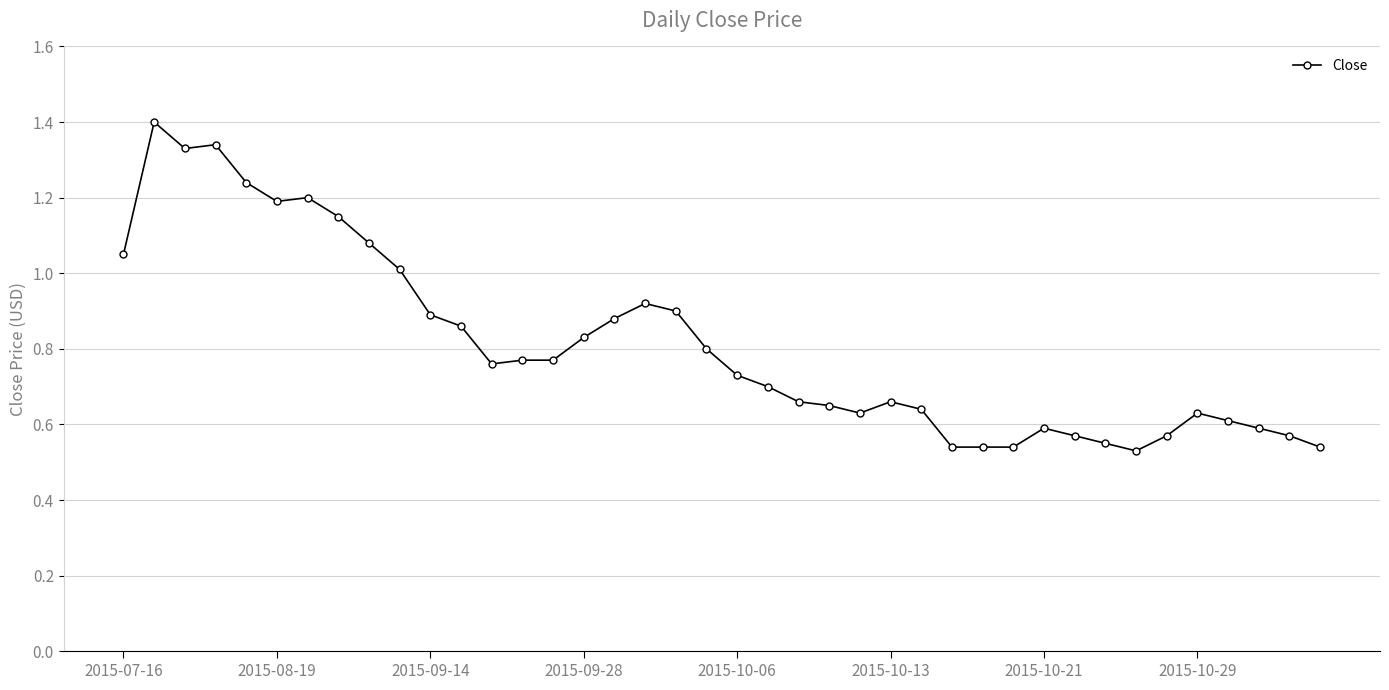

What is the greatest value displayed?

1.4